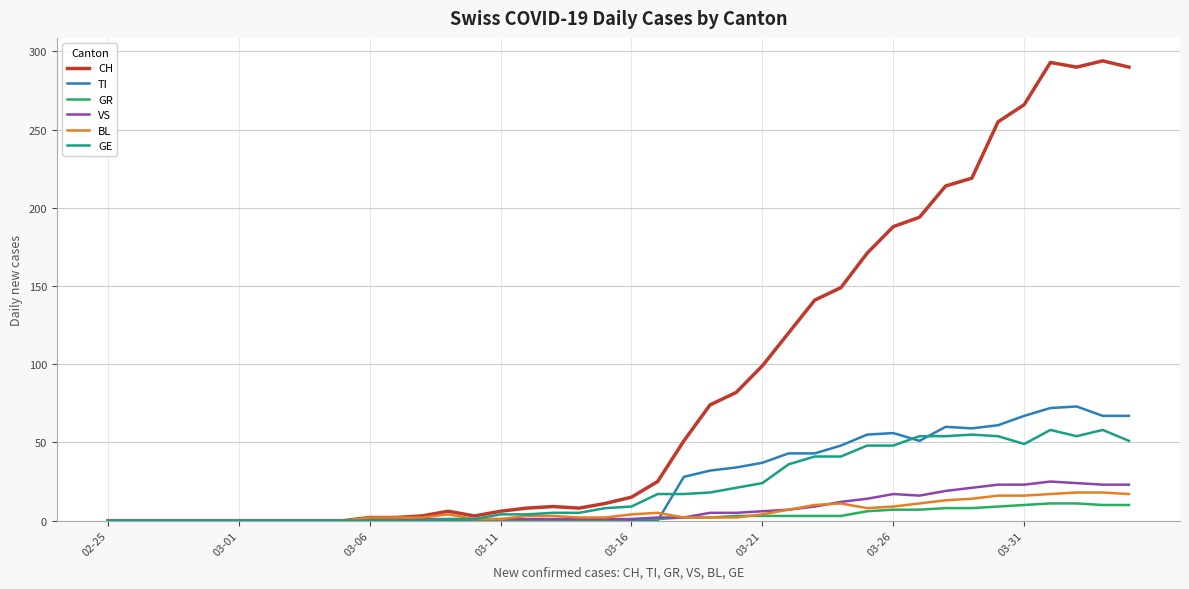

What is the highest value of the BL series?

18